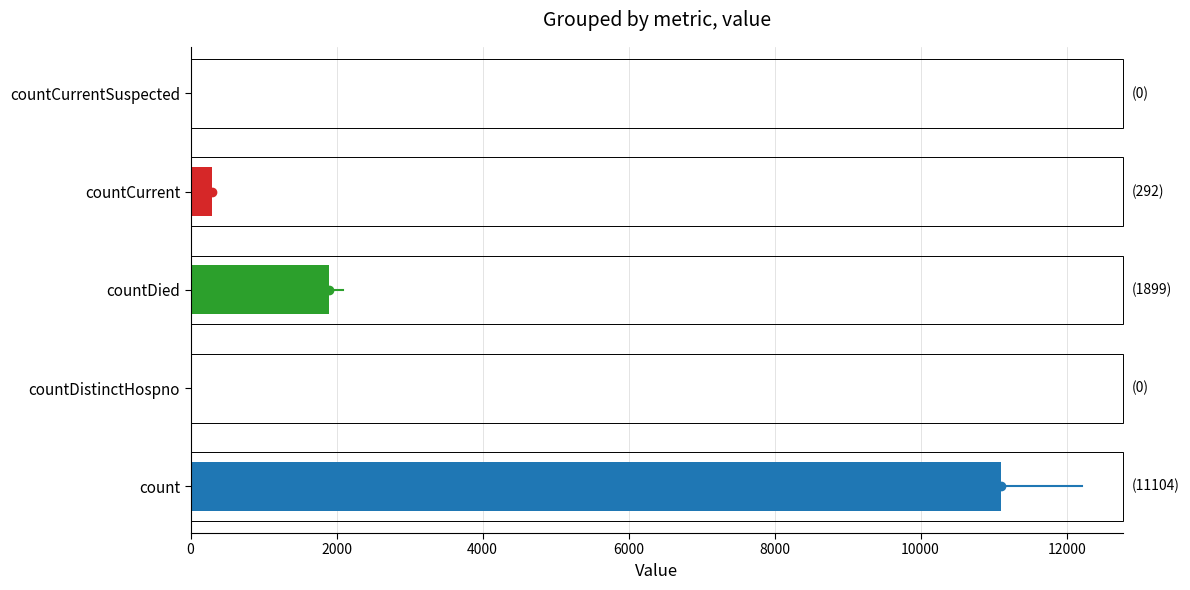

What is the sum of all values?

13295